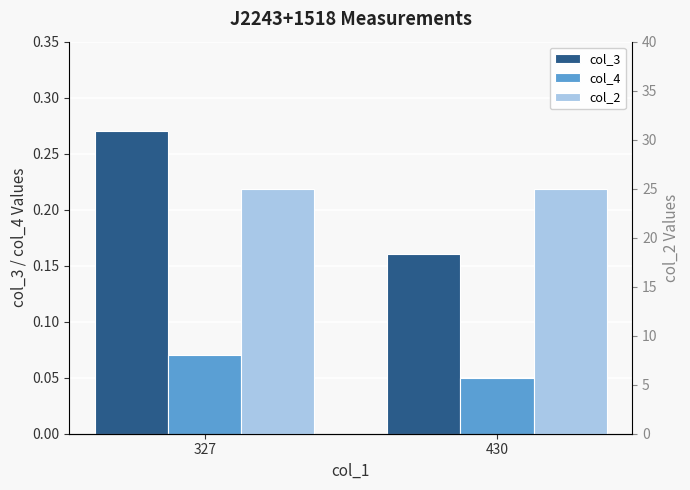

What is the average value of the col_2 series?

25.0